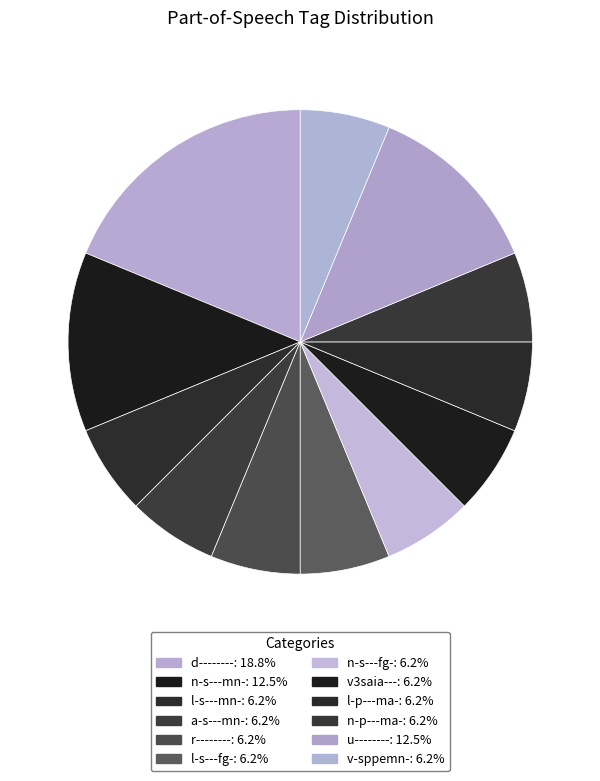

How many slices are in this pie chart?

12